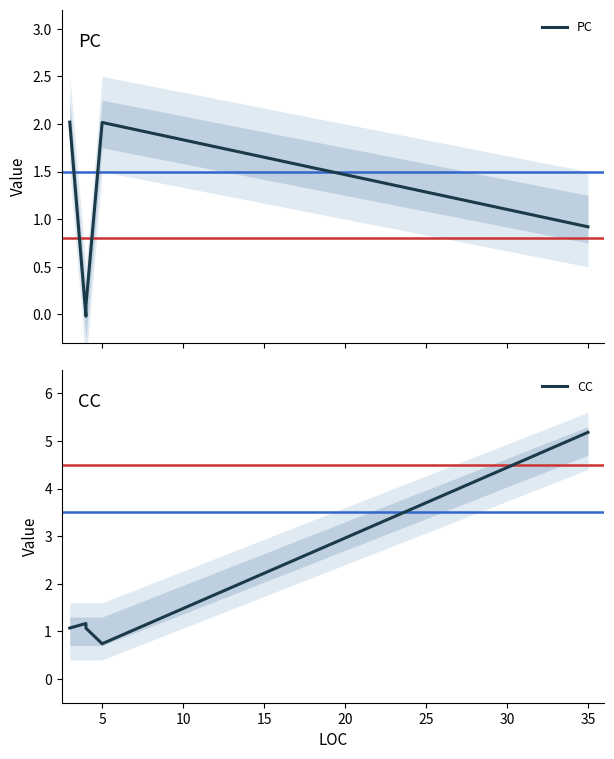

What is the value of the PC point at the 5th from the left?

0.9